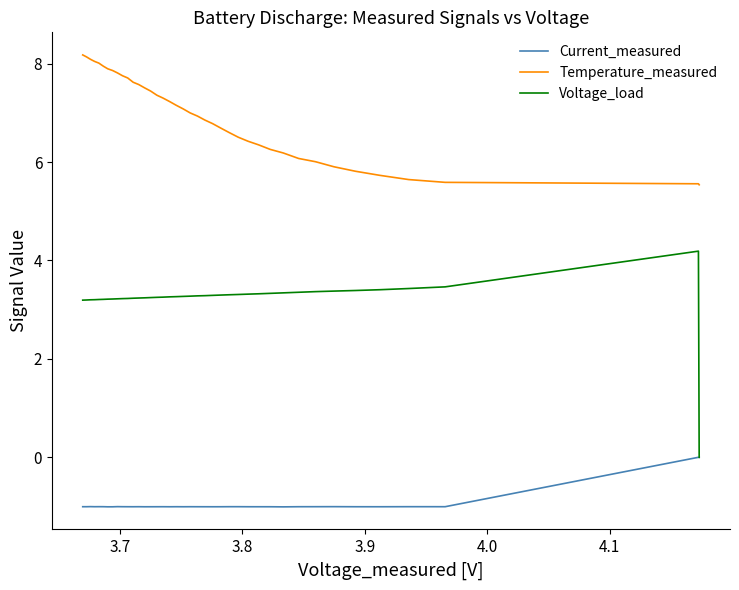

Which series has the largest total across all categories?

Temperature_measured